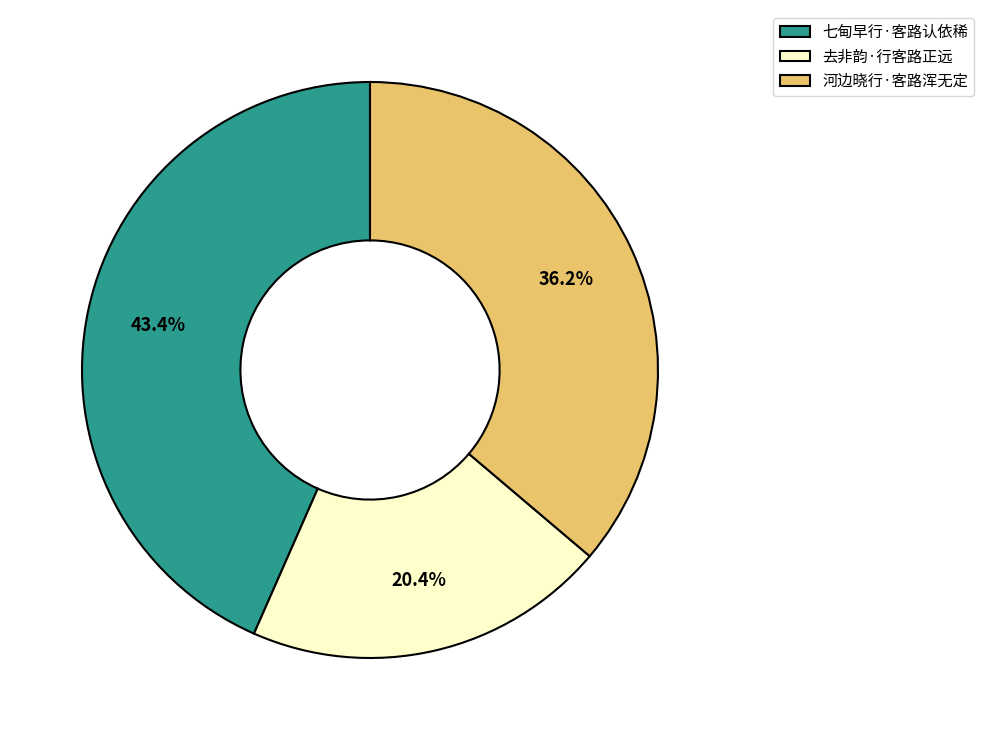

To the nearest percent, what is the combined percentage of 河边晓行·客路浑无定 and 七甸早行·客路认依稀?

80%